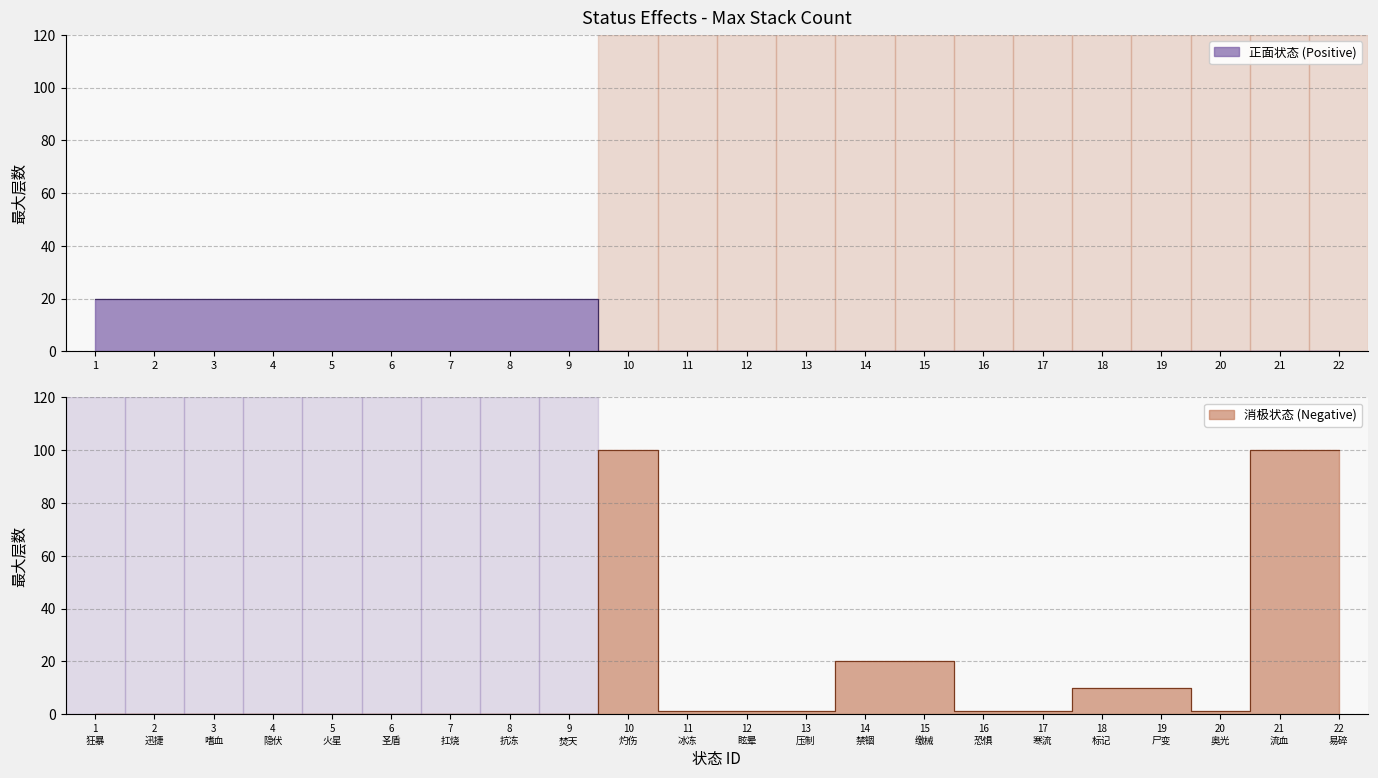

Reading right to left, what are all the values shown in this chart?

22=100	21=100	20=1	19=10	18=10	17=1	16=1	15=20	14=20	13=1	12=1	11=1	10=100	9=20	8=20	7=20	6=20	5=20	4=20	3=20	2=20	1=20